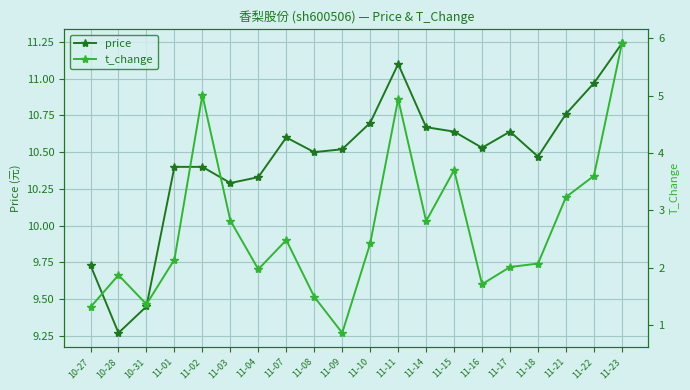

At which category is the sum across all series the highest?

11-23